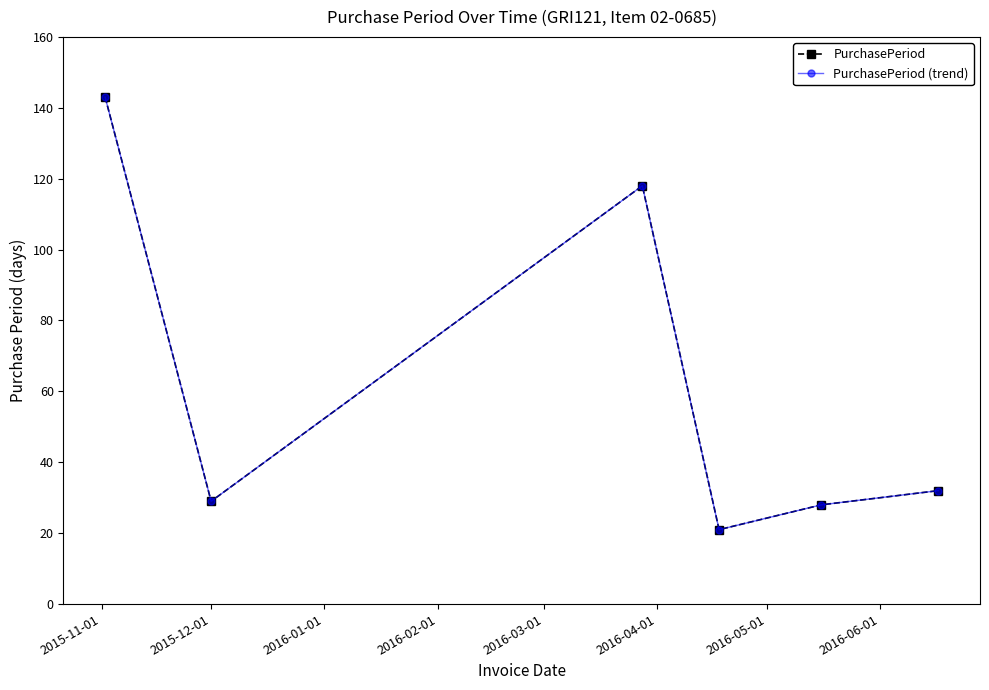

Which series has the widest spread of values?

PurchasePeriod